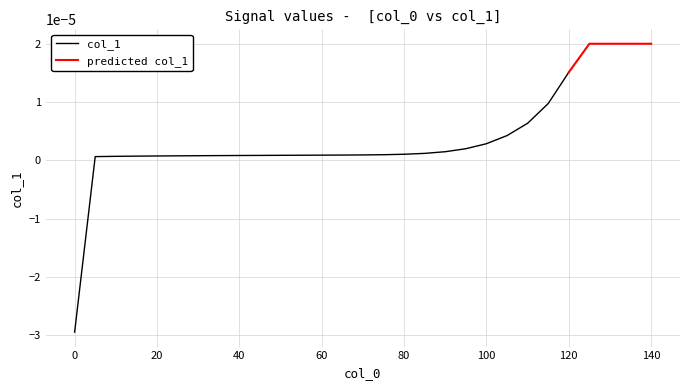

Is this an area chart (filled region under the line)?

No